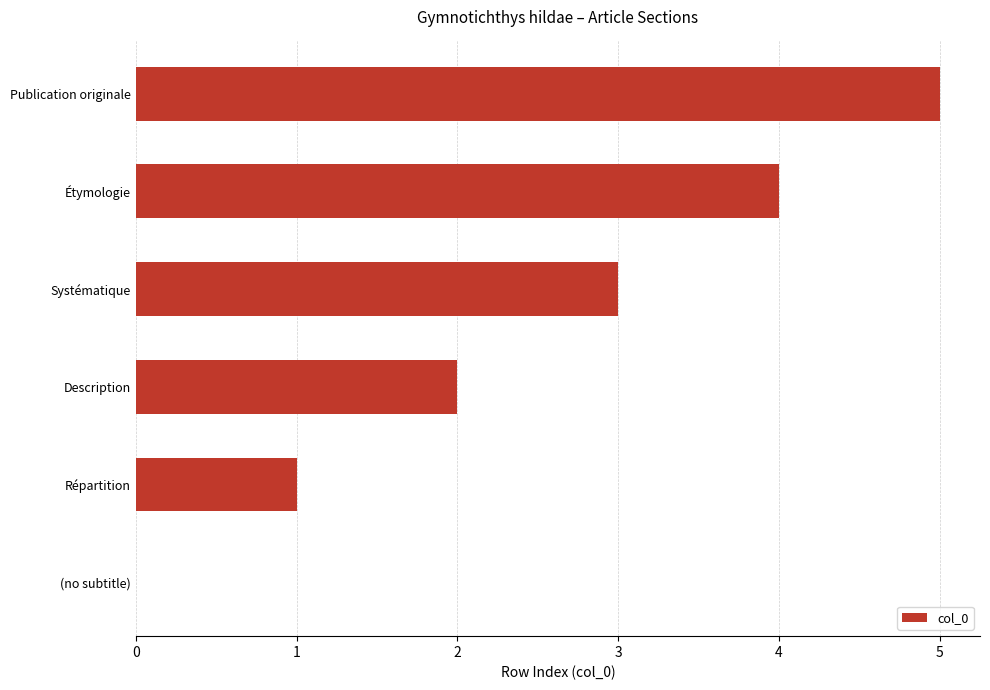

What is the maximum value shown in the chart?

5